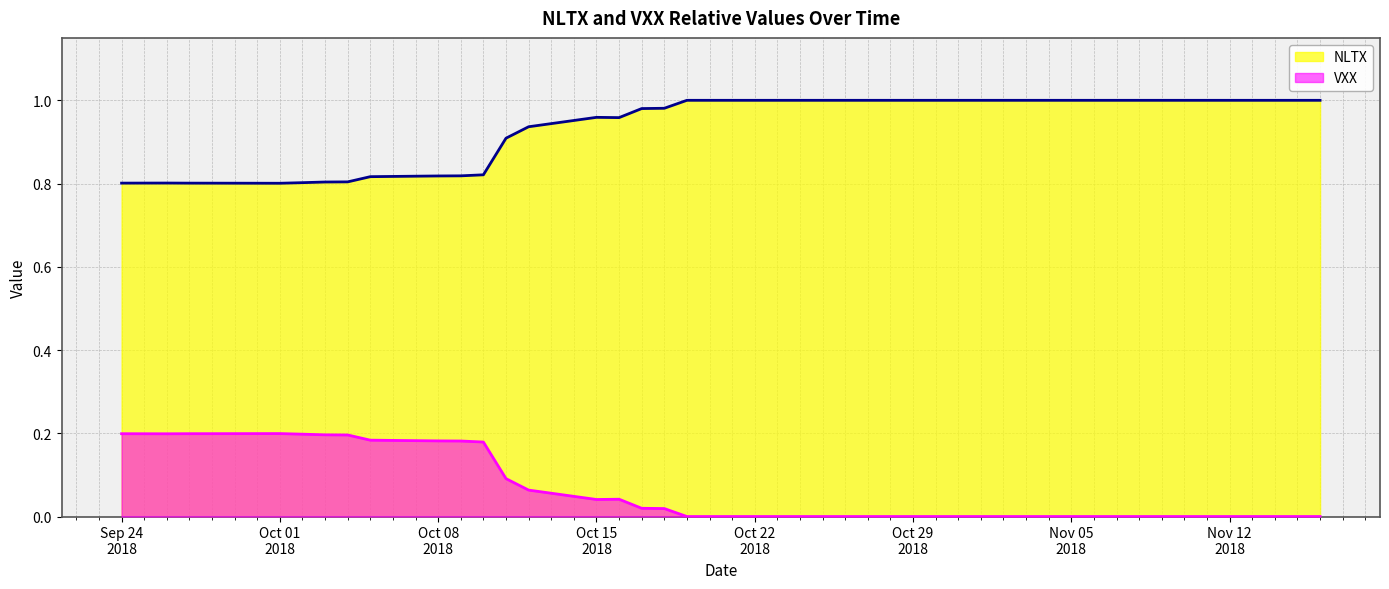

How many distinct data groups are displayed?

2